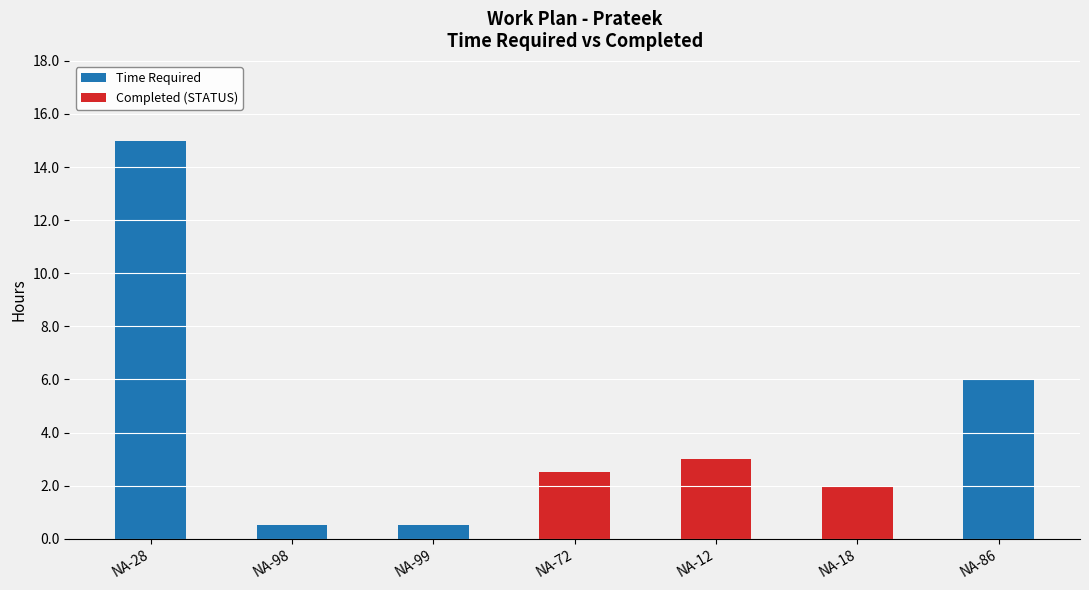

What is the sum of the Time Required values at NA-72 and NA-99?

3.0